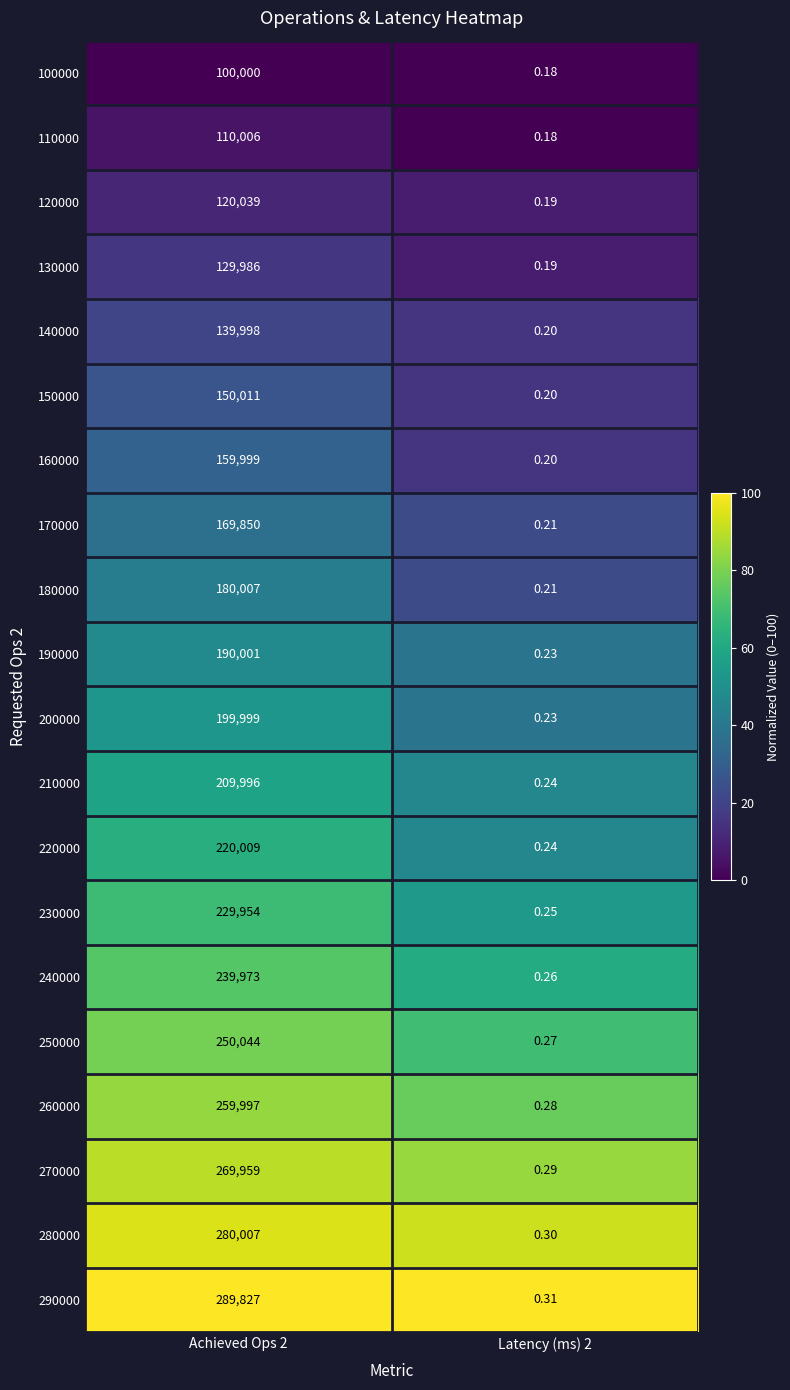

Is the value of 130000 at Achieved Ops 2 greater than the value of 260000 at Achieved Ops 2?

No